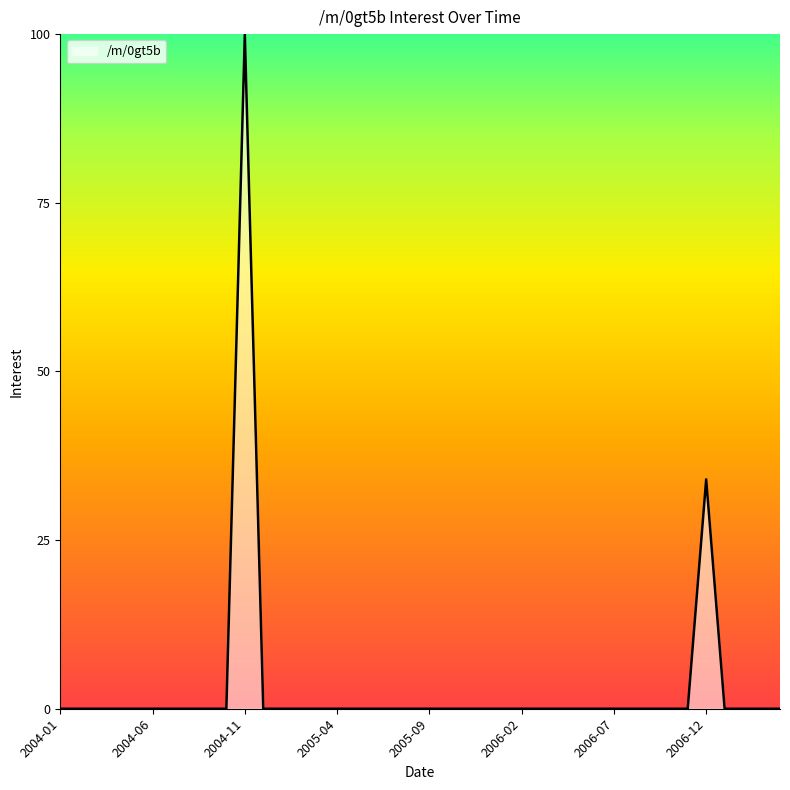

What is the difference between the second highest and minimum values?

34